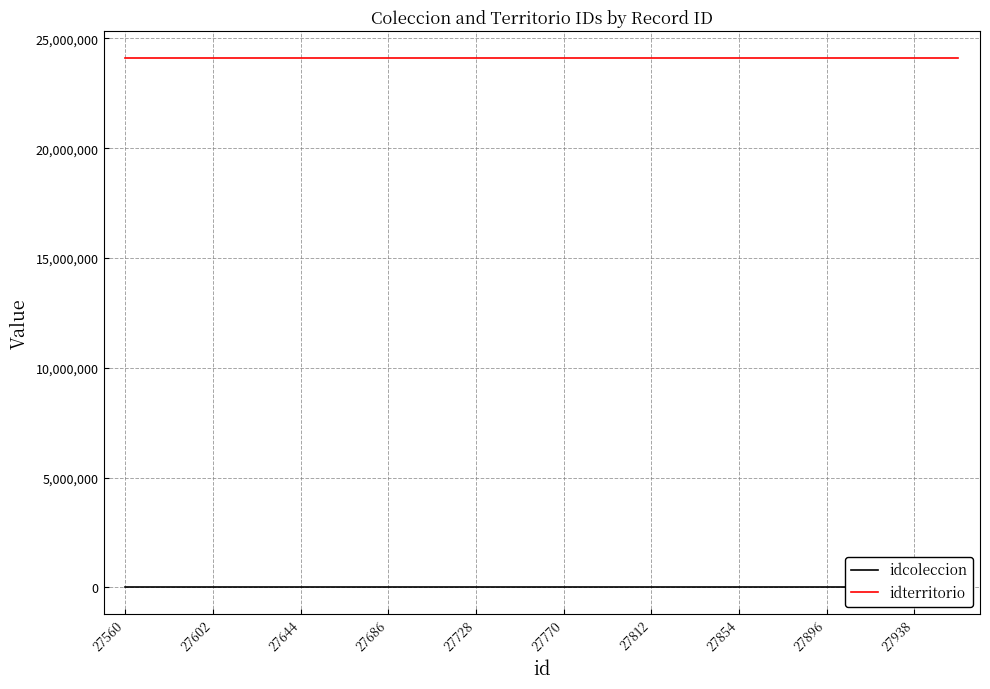

What is the label of the 11th point from the right?

27938